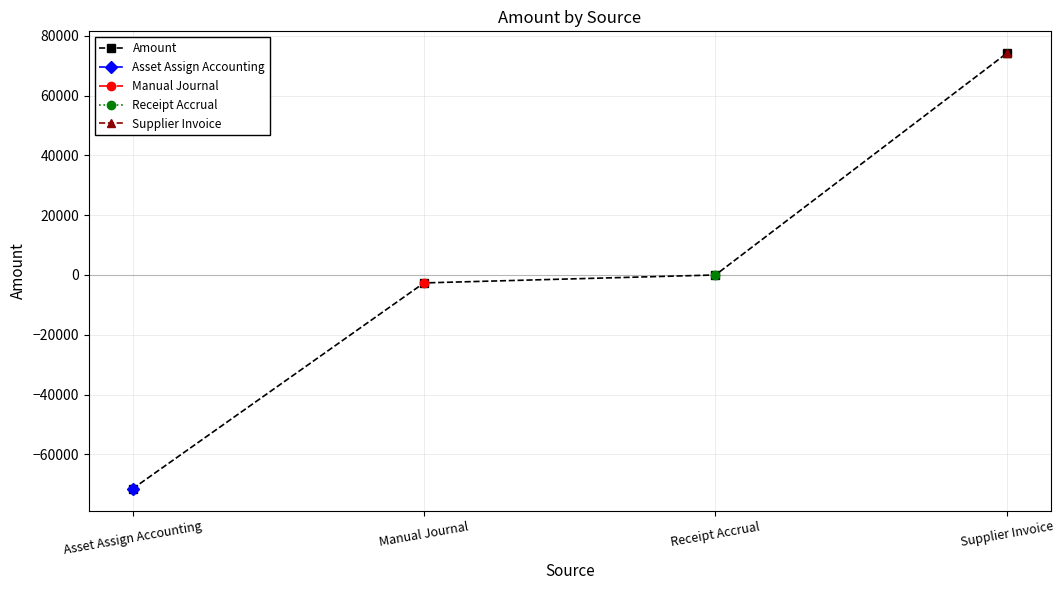

At which label does the data first exceed 0?

Supplier Invoice